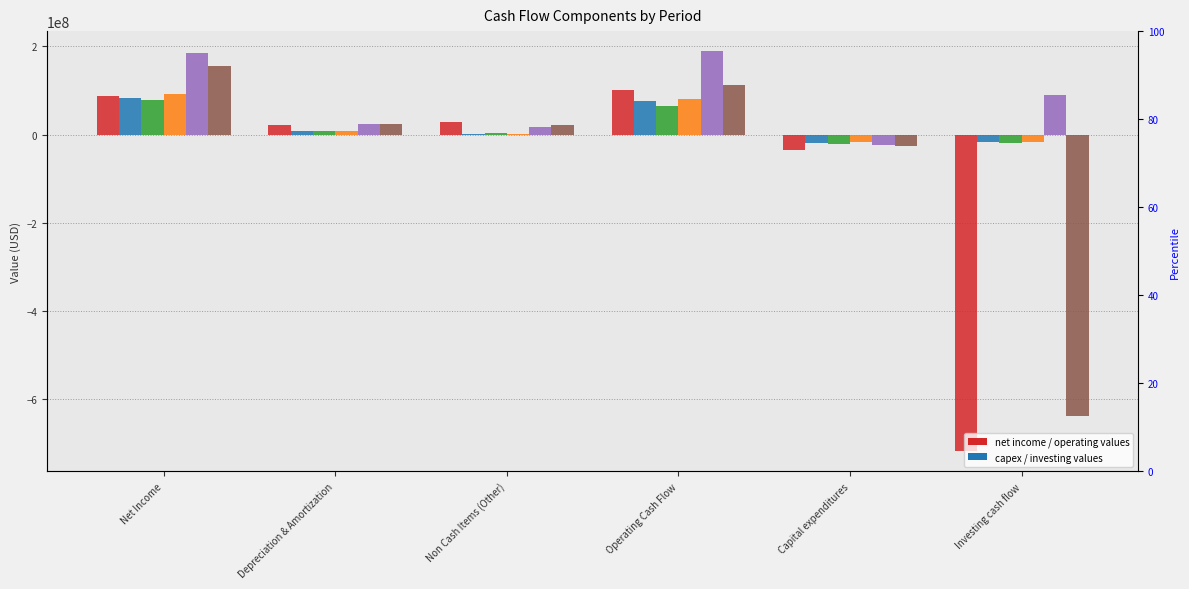

At which category does the chart reach its minimum across all series?

Investing cash flow